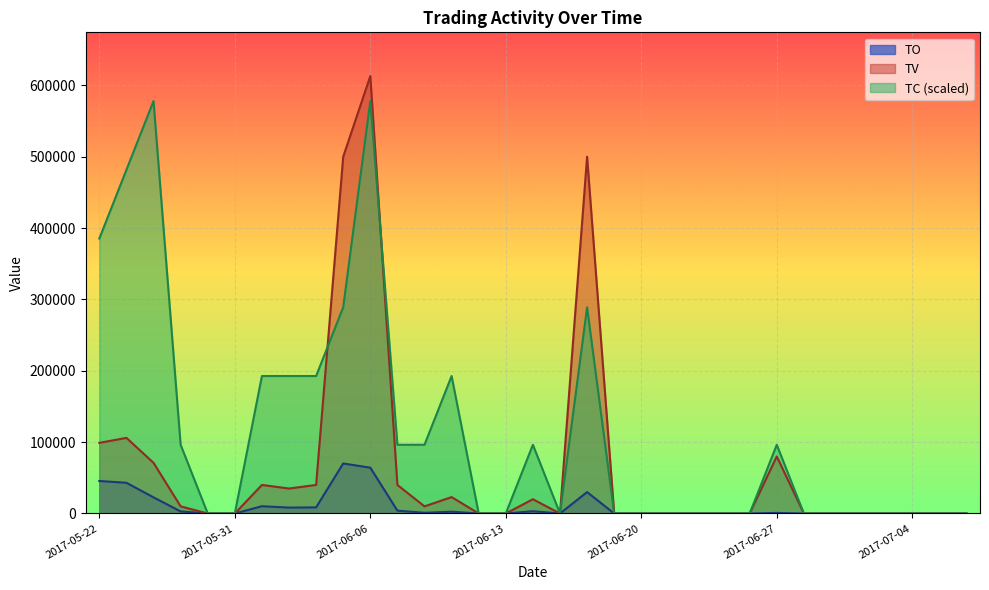

What is the spread (max minus min) of values at 2017-06-09?

190127.4